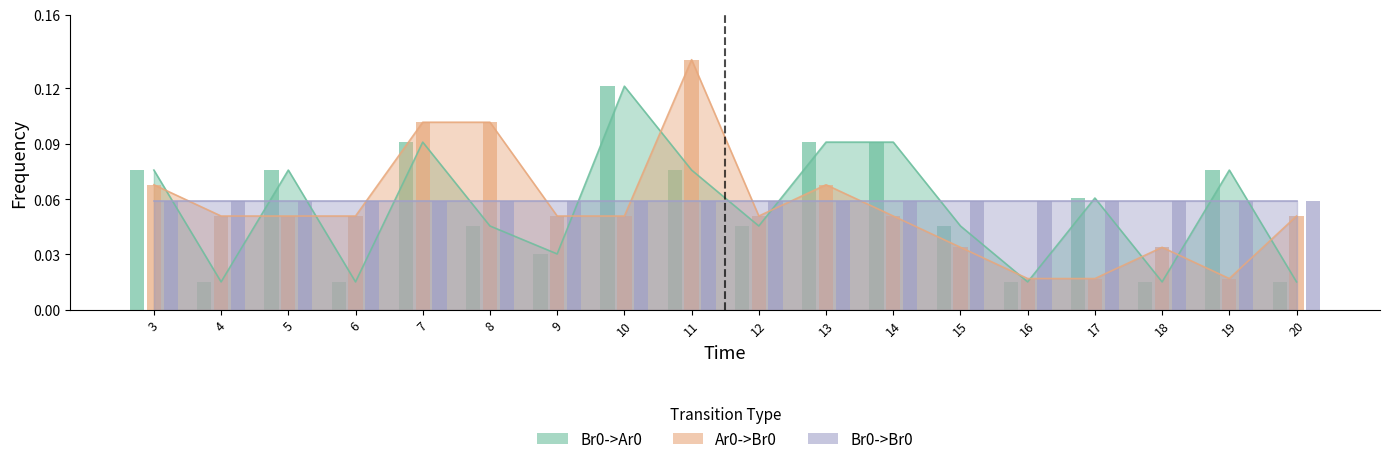

List the labels in order of Ar0->Br0 value, largest first.

11, 7, 8, 3, 13, 4, 5, 6, 9, 10, 12, 14, 20, 15, 18, 16, 17, 19